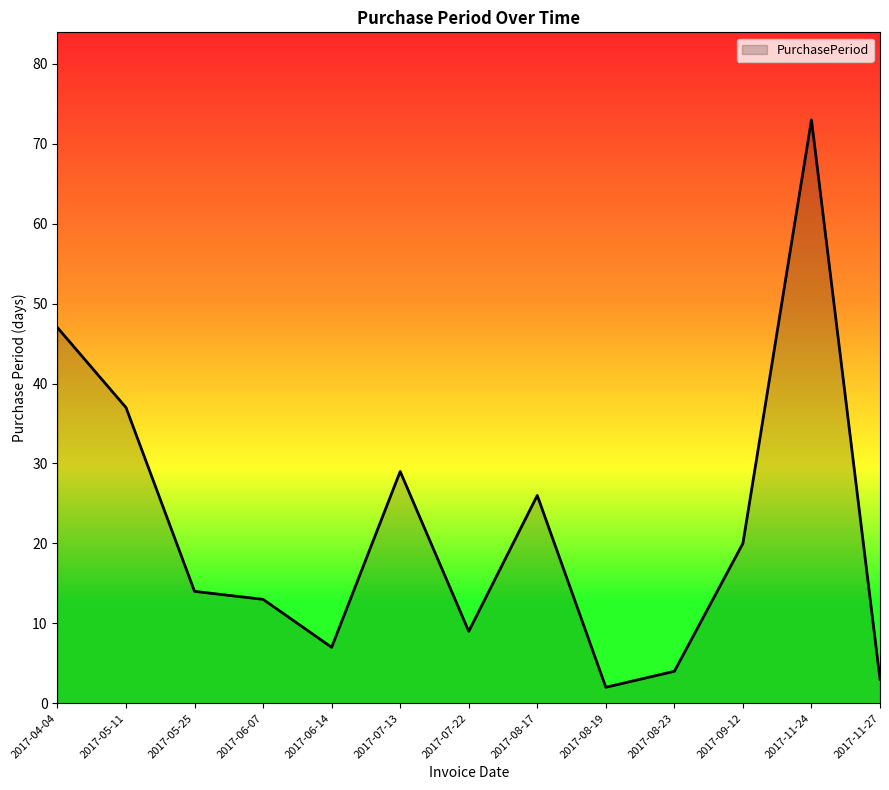

The value at 2017-06-14 is 7. True or false?

True